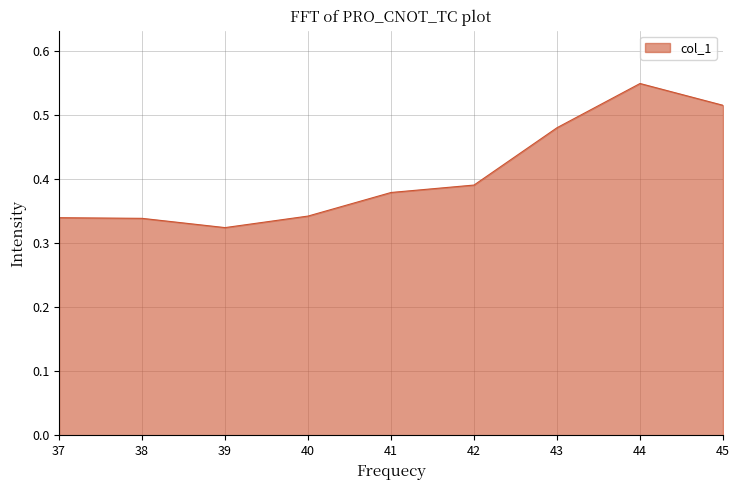

Is it true that the value at 44 is 0.2?

False